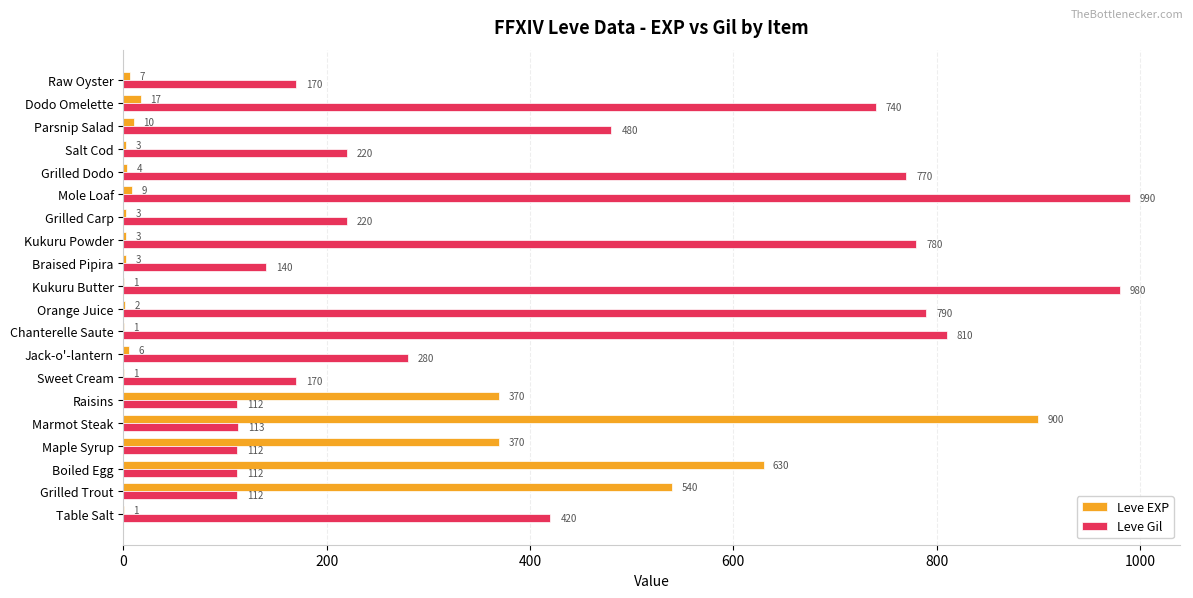

What is the total value across all series at Mole Loaf?

999